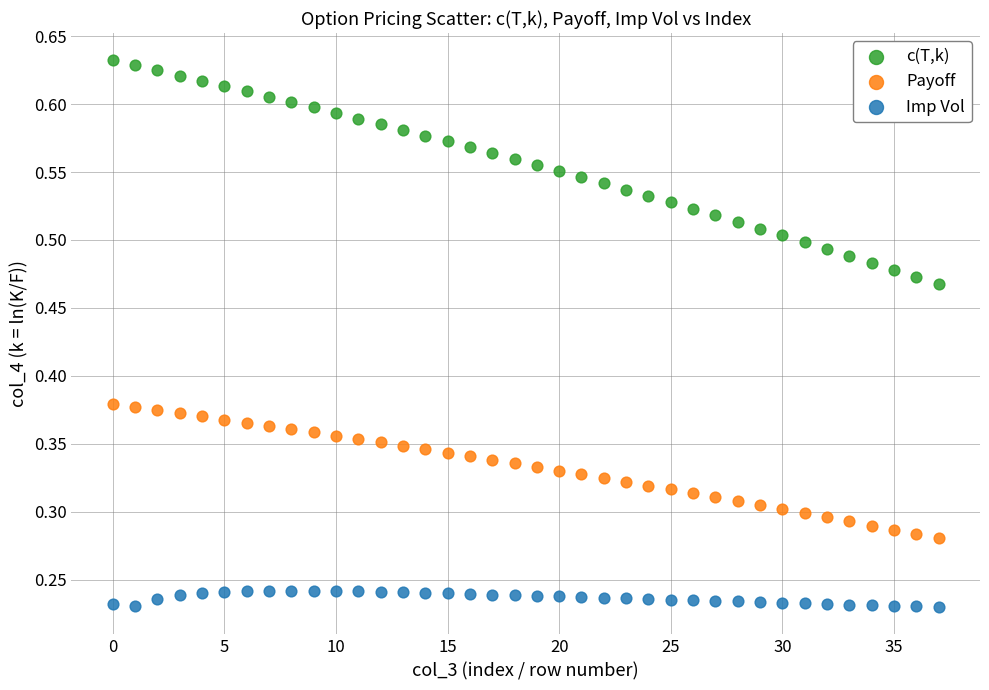

Which series has the largest Y range (max minus min)?

c(T,k)